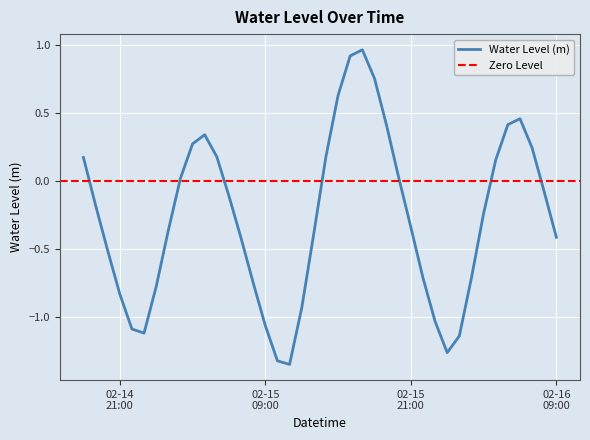

What position from the left is 2023-02-14 19:00:00?

2